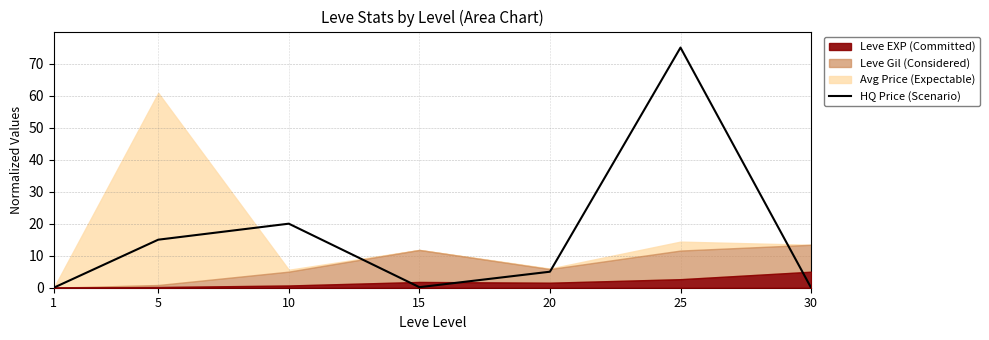

At which label does the data first exceed 4?

5